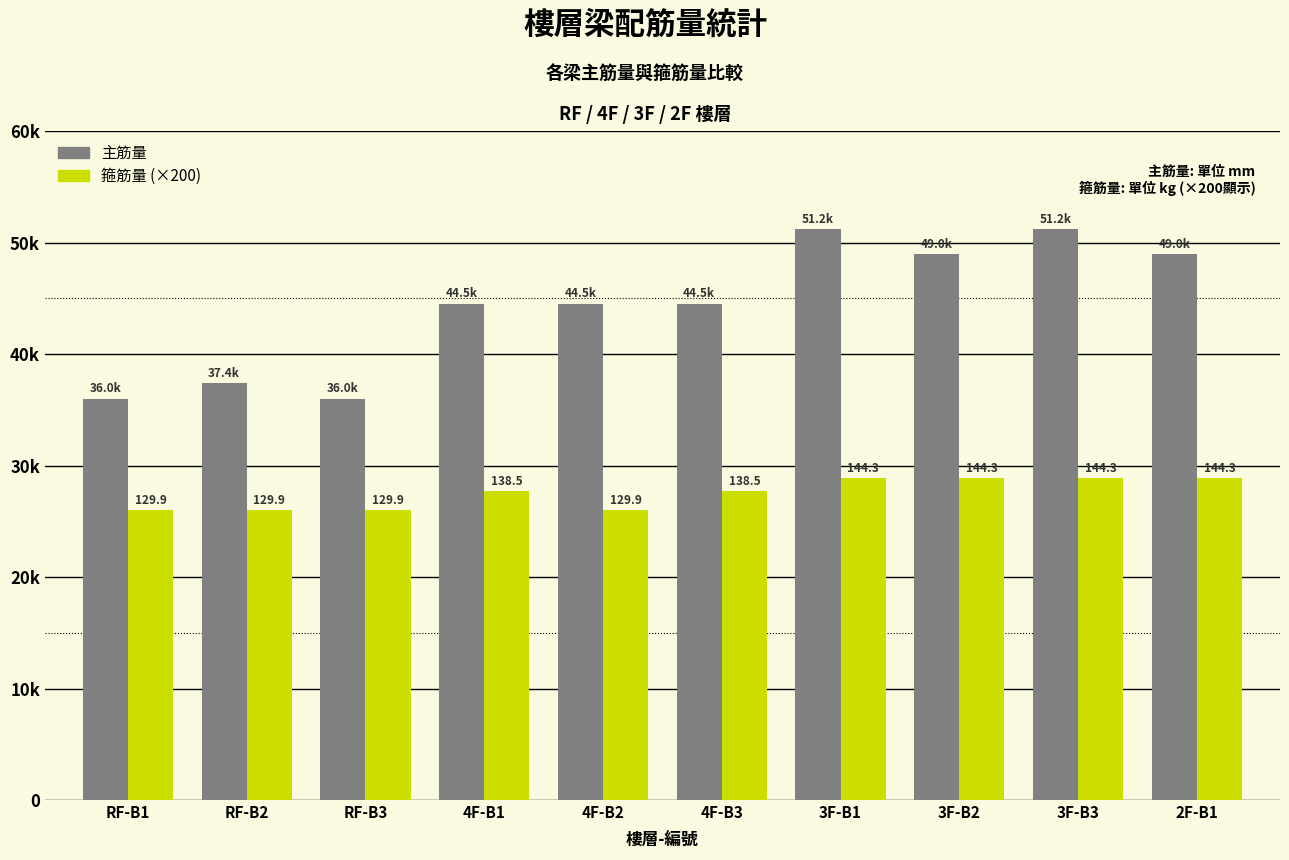

What is the sum of all 箍筋量 (×200) values?

274742.0